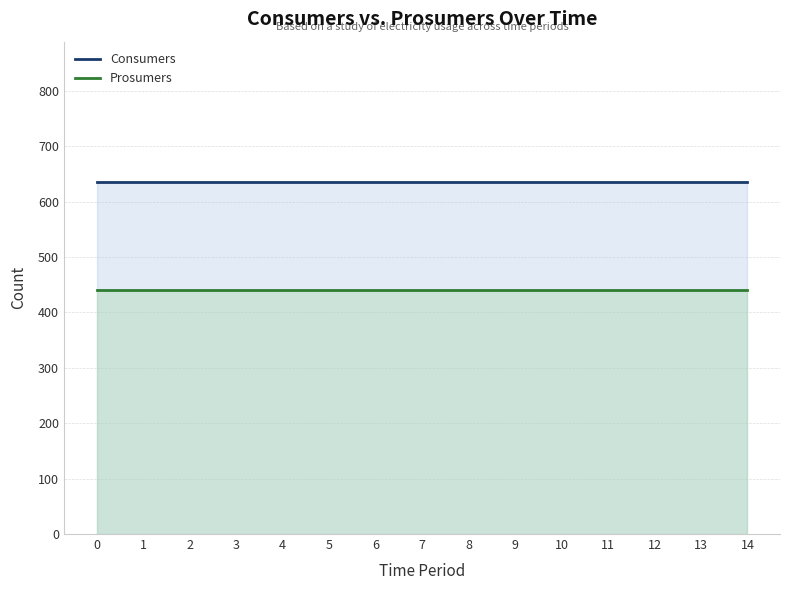

What is the value of the Prosumers point at the 14th from the left?

440